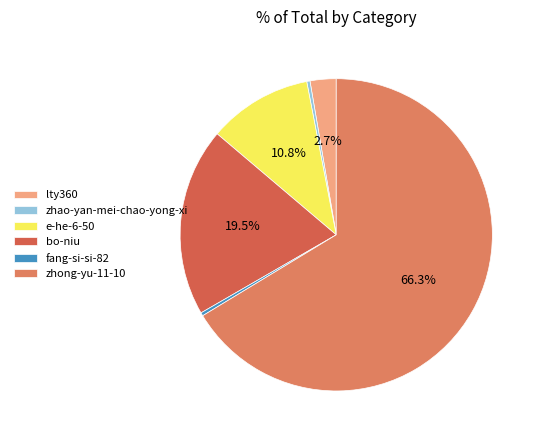

To the nearest percent, what is the difference between the largest and smallest slice percentages?

66%